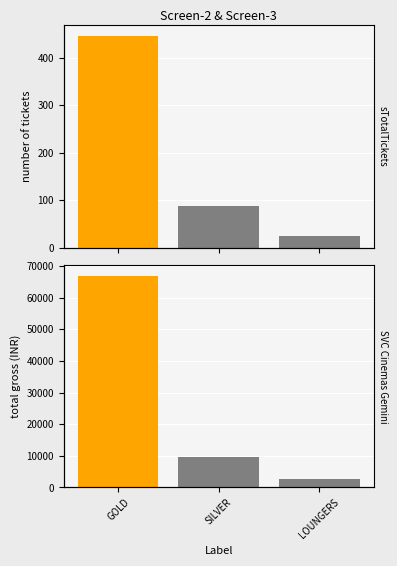

What is the difference between the second highest and minimum values in the sTotalTickets series?

64